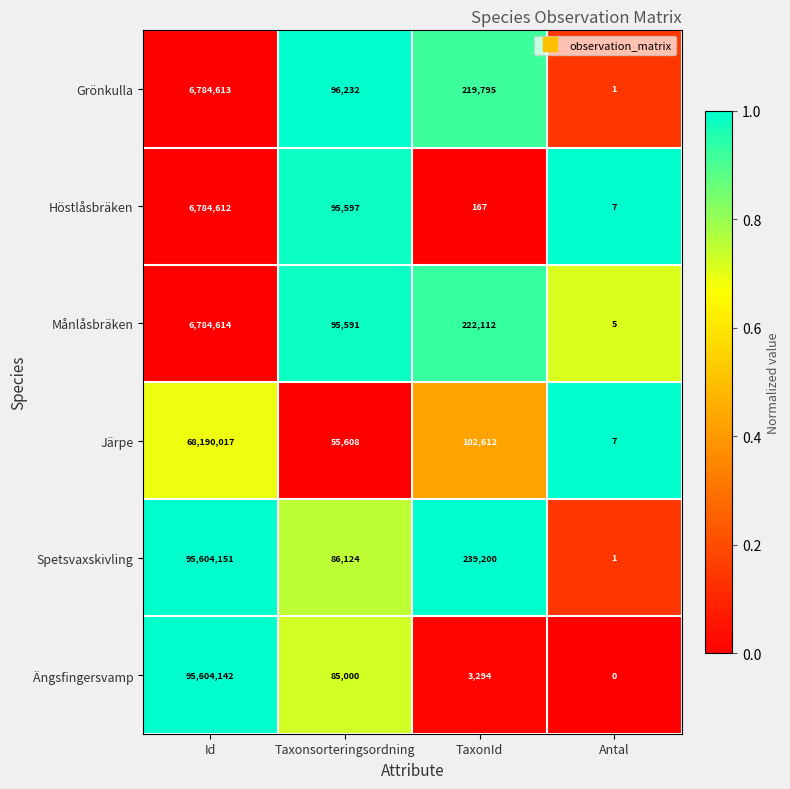

What is the difference between the second highest and minimum values in the Grönkulla series?

219794